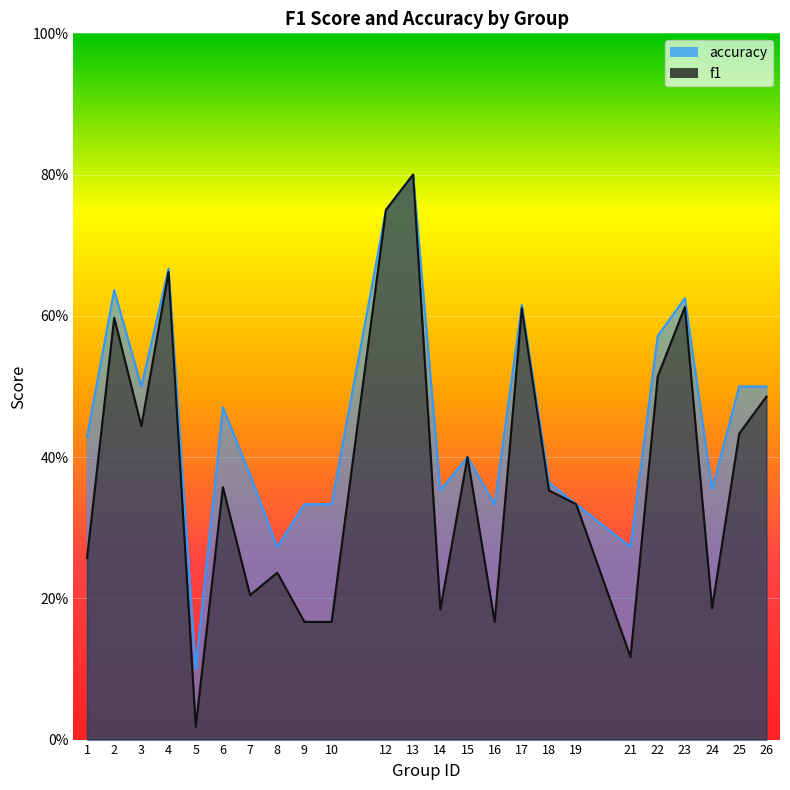

At which label is accuracy closest to 0?

5